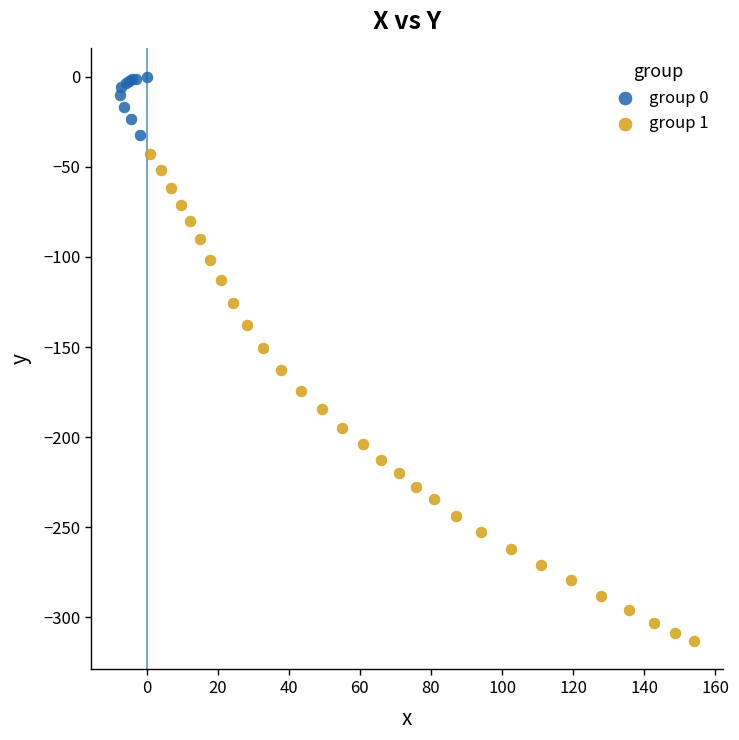

Which series has the largest Y range (max minus min)?

group 1